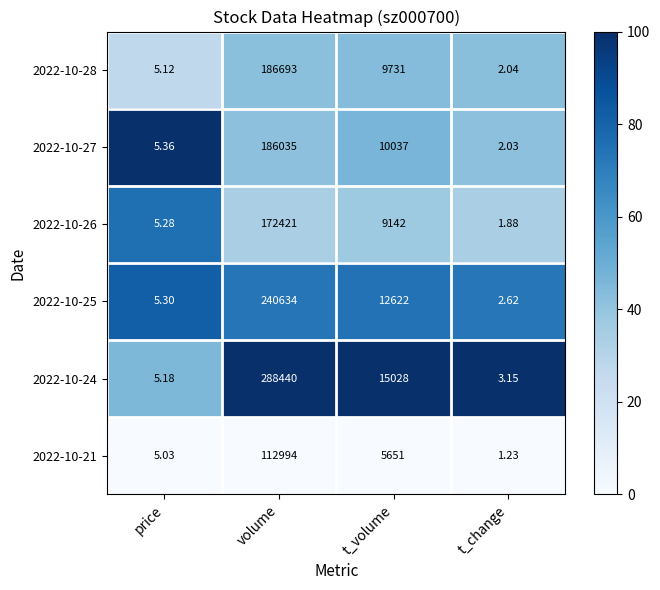

List the labels in order of 2022-10-28 value, largest first.

volume, t_volume, price, t_change